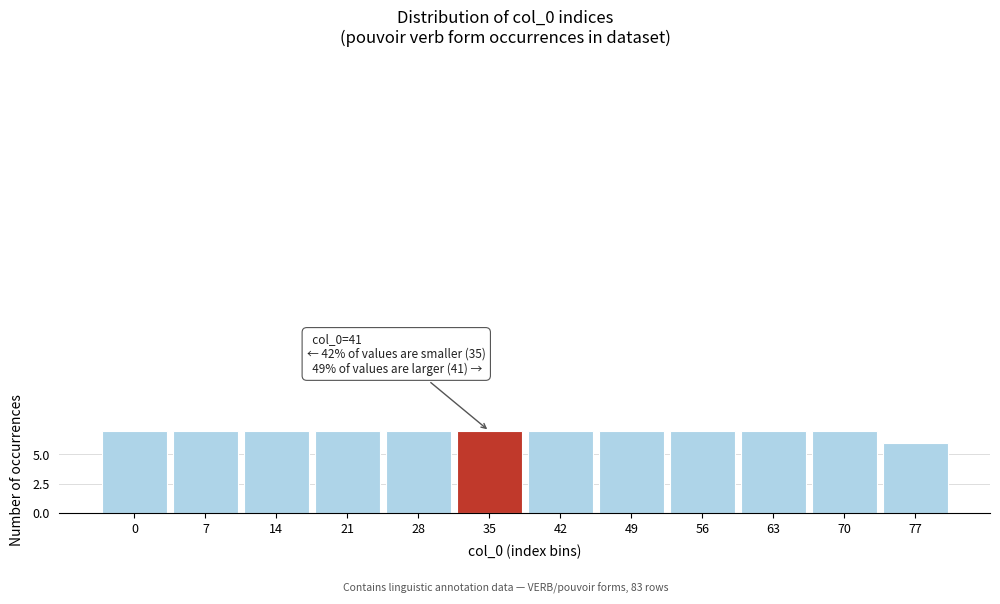

Reading left to right, transcribe all the data shown in this chart.

7	7	7	7	7	7	7	7	7	7	7	6